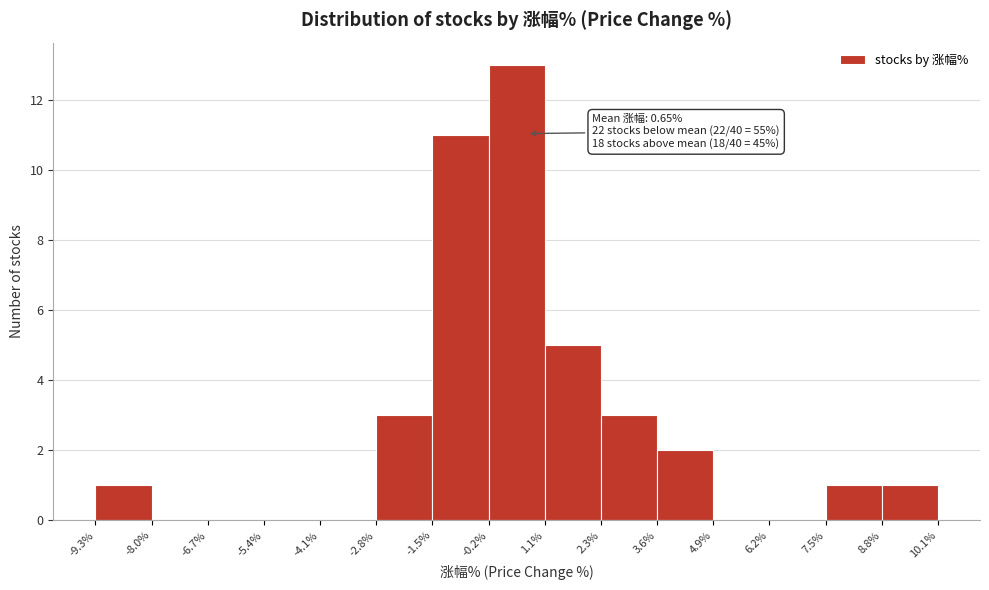

Which range on the x-axis has the tallest bar?

-0.2% to 1.1%